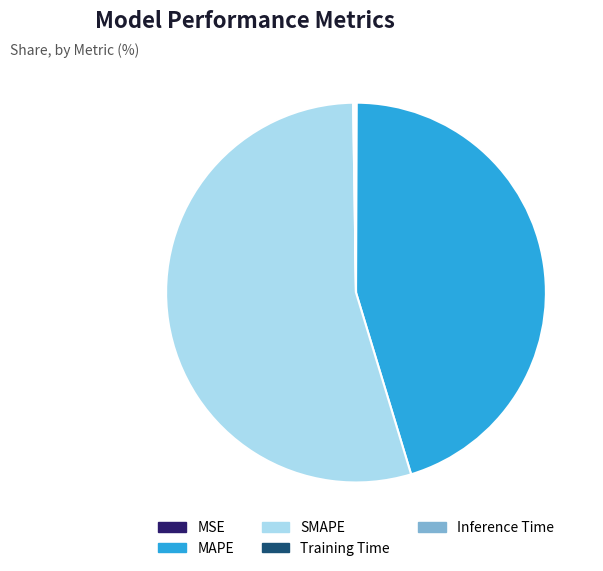

Does any single category account for the majority?

Yes